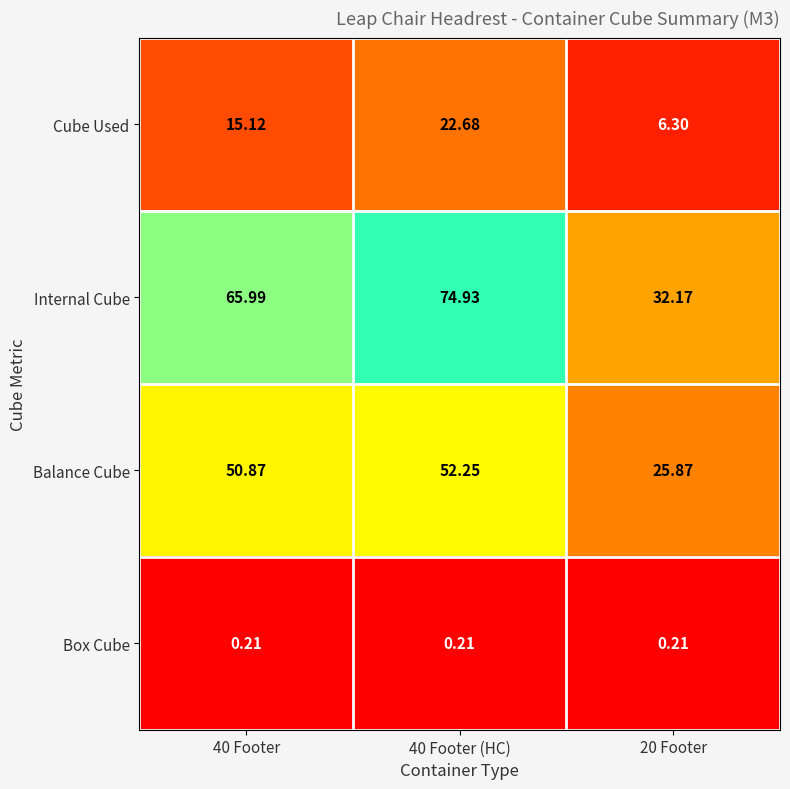

Which series has the largest total across all categories?

Internal Cube